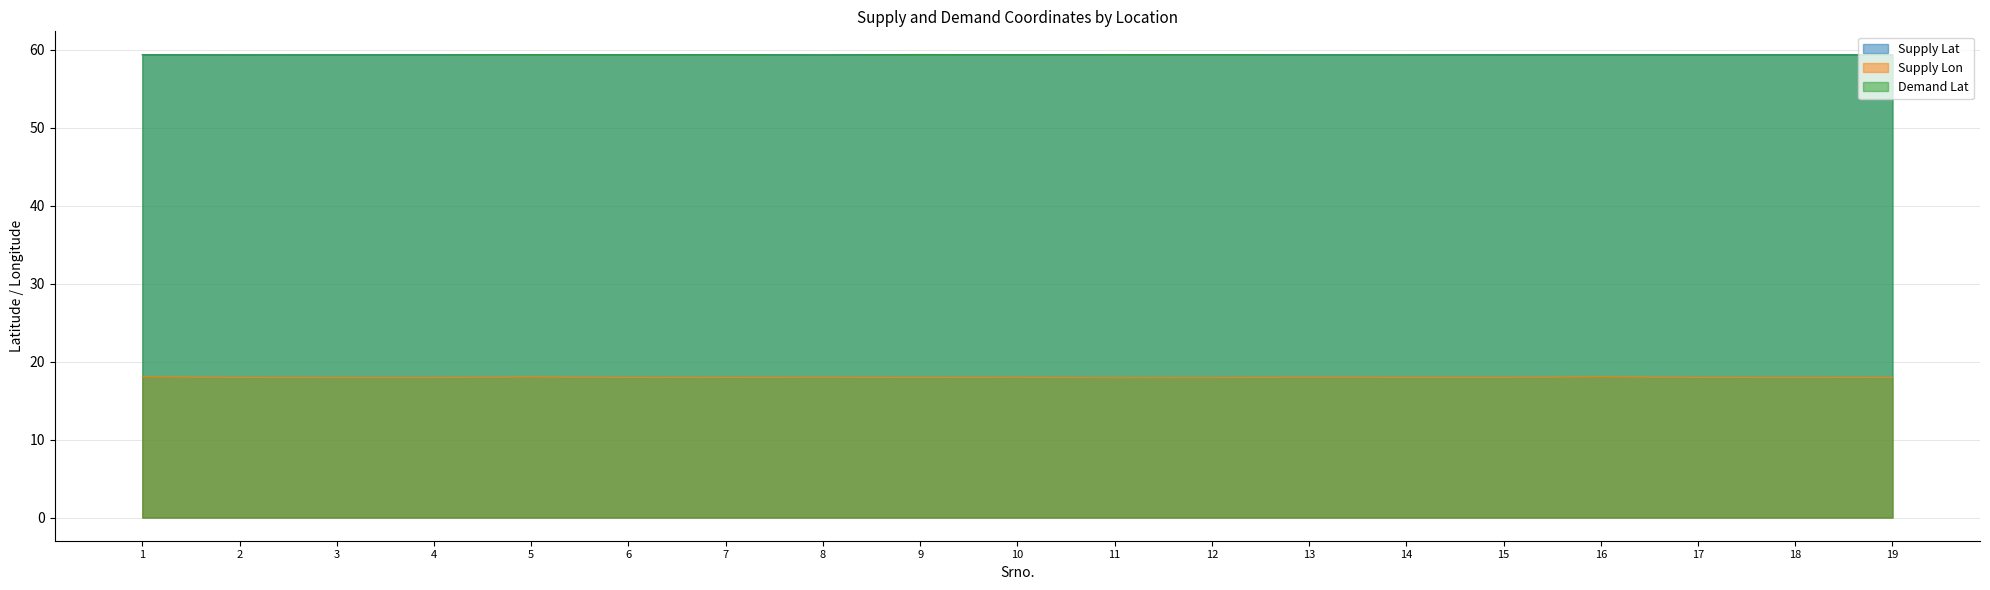

True or false: Supply Lat and Supply Lon cross at least once.

False